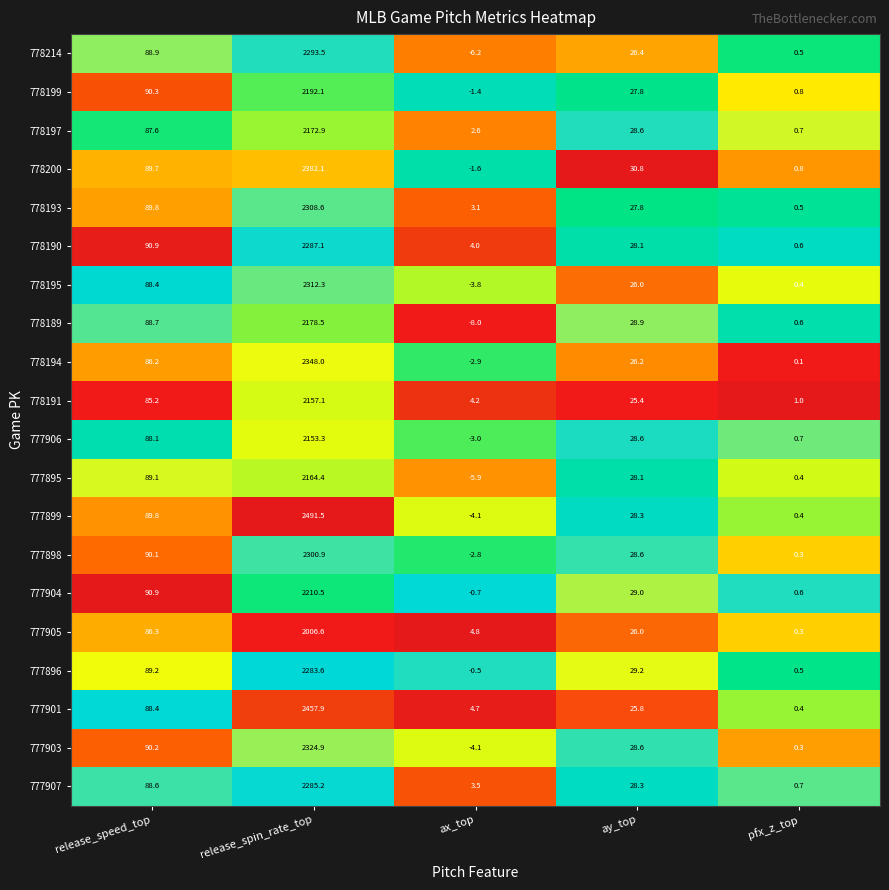

What is the sum of all 778195 values?

2423.3